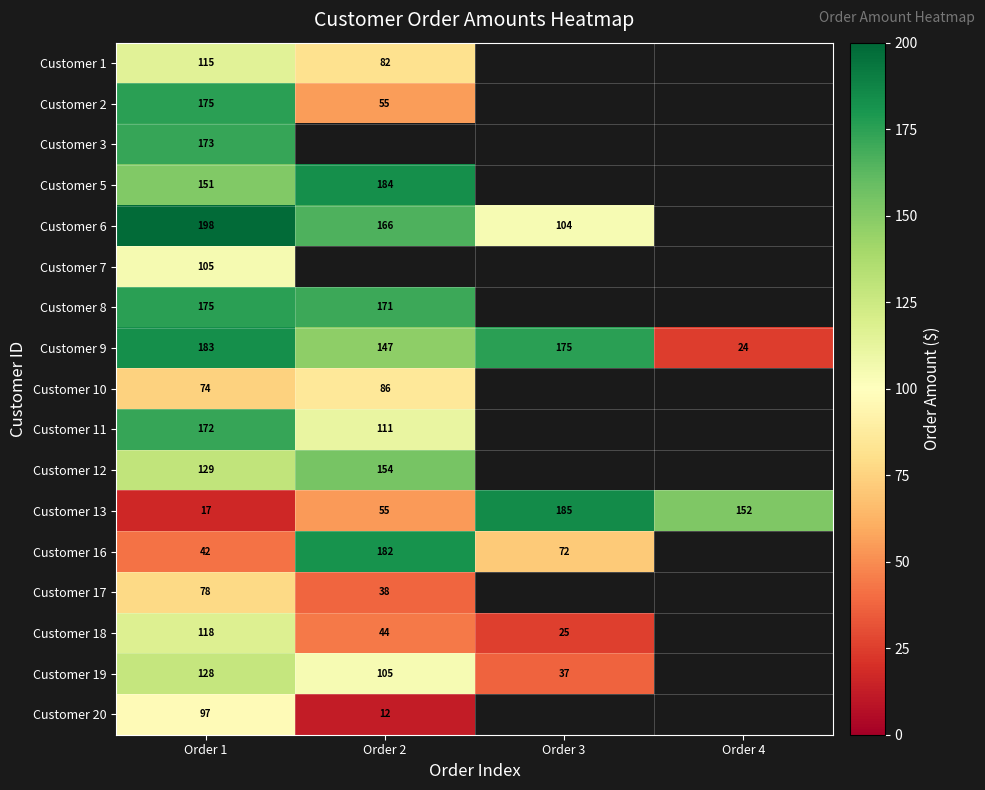

What is the maximum value shown in the chart?

197.8